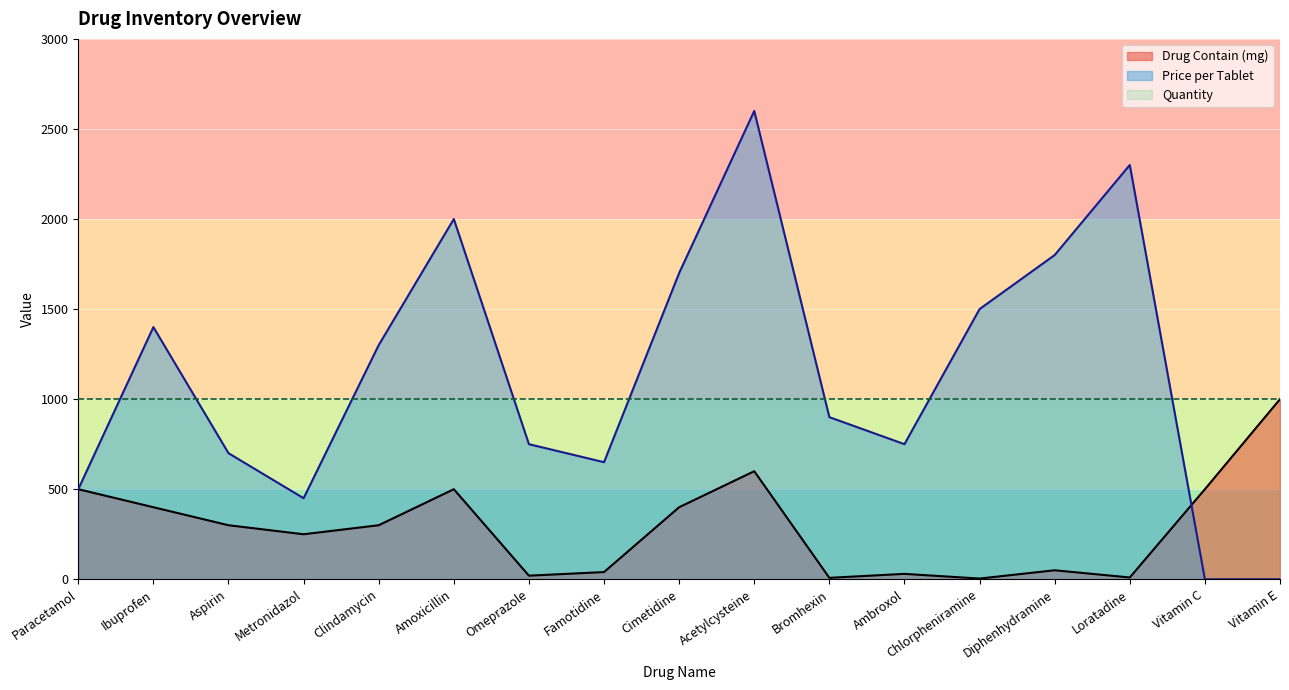

At which category is the sum across all series the highest?

Acetylcysteine